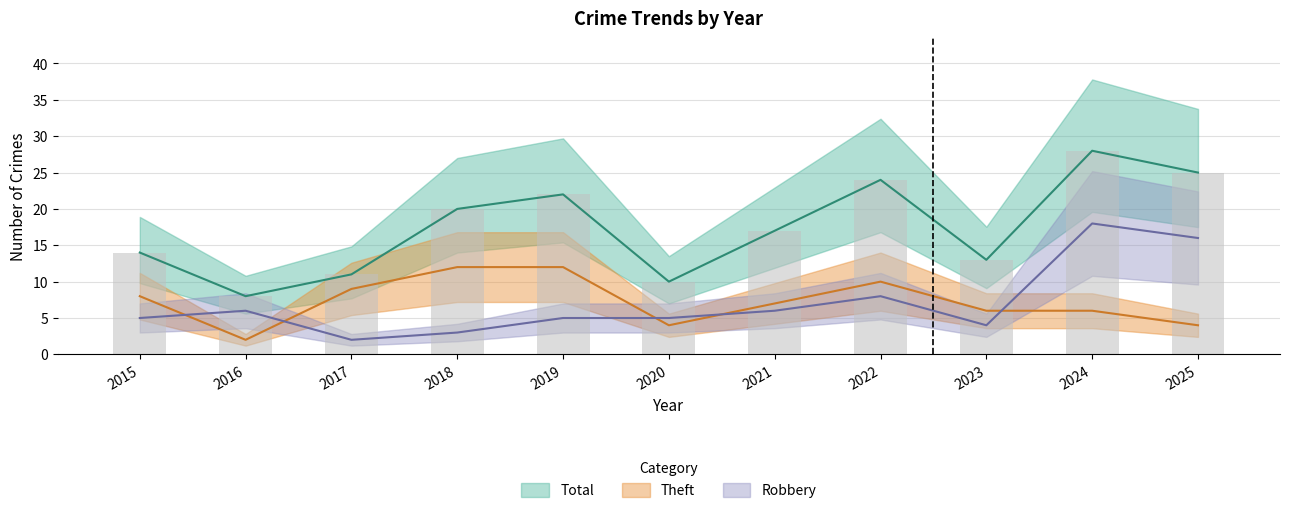

Count the number of data series in this chart.

3